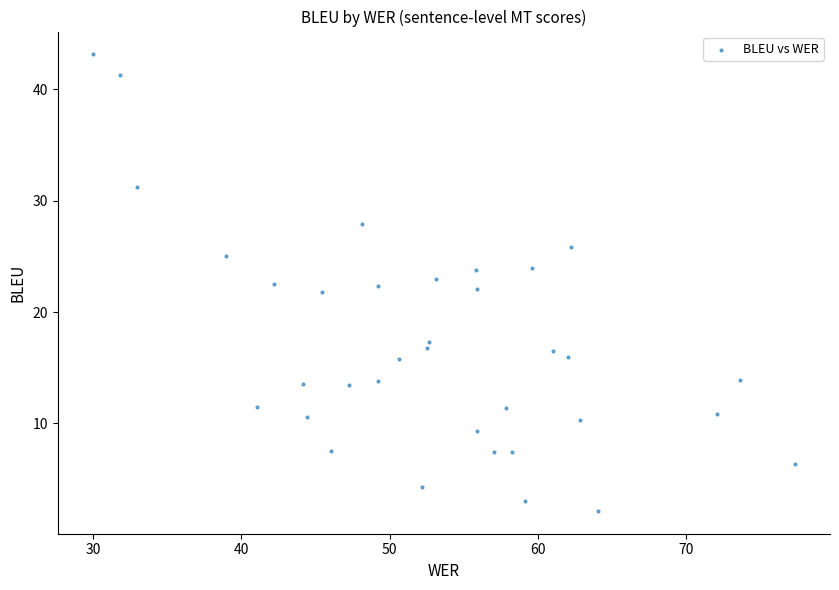

What is the range of X values (max minus min)?

47.3